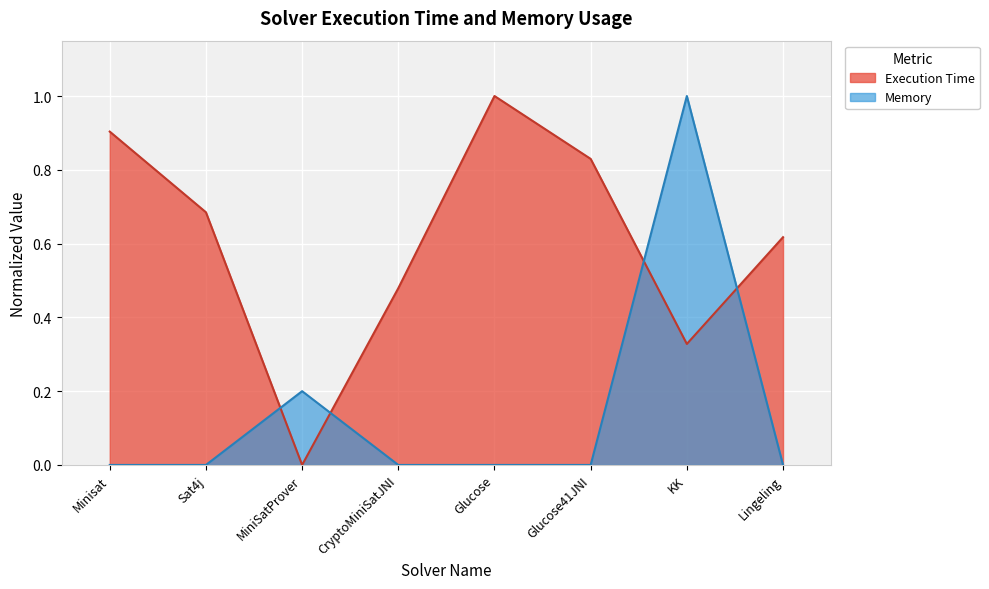

Reading left to right, transcribe all the data shown in this chart.

Execution Time: Minisat=0.9	Sat4j=0.7	MiniSatProver=0.0	CryptoMiniSatJNI=0.5	Glucose=1.0	Glucose41JNI=0.8	KK=0.3	Lingeling=0.6
Memory: Minisat=0.0	Sat4j=0.0	MiniSatProver=0.2	CryptoMiniSatJNI=0.0	Glucose=0.0	Glucose41JNI=0.0	KK=1.0	Lingeling=0.0